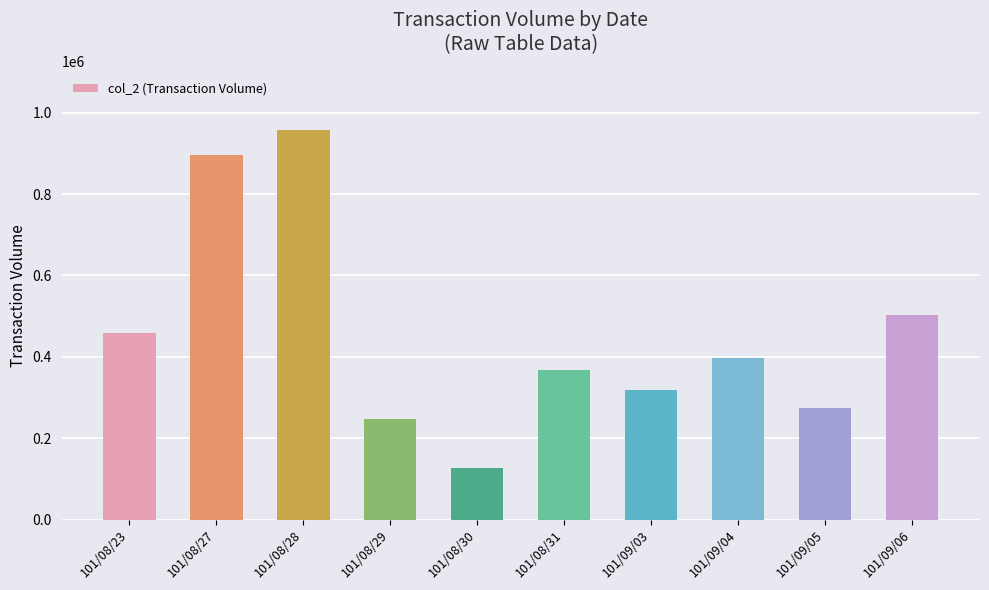

How many bars are there in total?

10